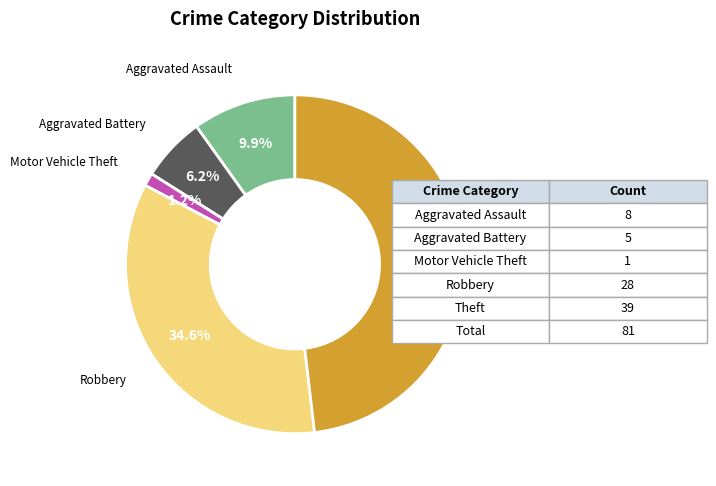

Does any single category account for the majority?

No